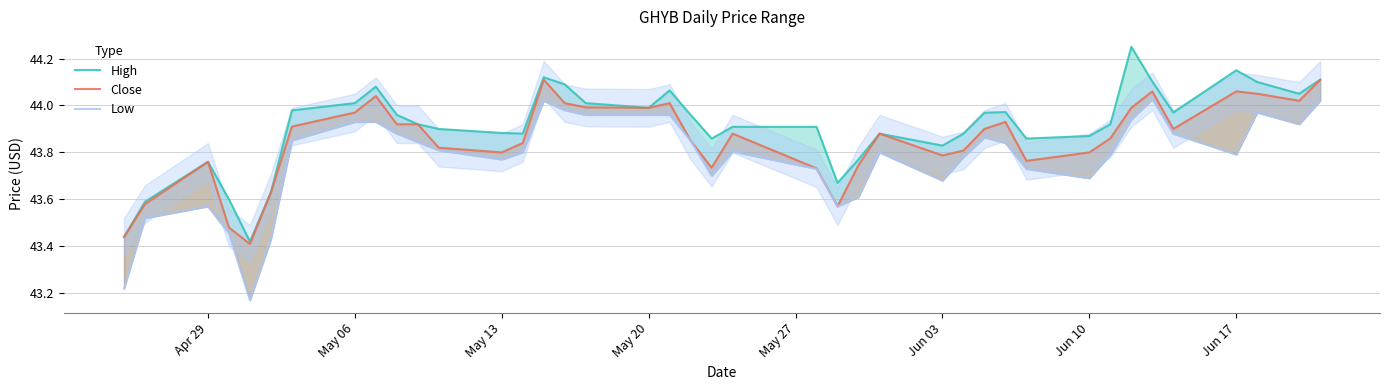

Reading left to right, extract all data points from this chart.

High: 43.4	43.6	43.8	43.6	43.4	43.6	44.0	44.0	44.1	44.0	43.9	43.9	43.9	43.9	44.1	44.1	44.0	44.0	44.1	44.0	43.9	43.9	43.9	43.7	43.8	43.9	43.8	43.9	44.0	44.0	43.9	43.9	43.9	44.2	44.1	44.0	44.2	44.1	44.0	44.1
Close: 43.4	43.6	43.8	43.5	43.4	43.6	43.9	44.0	44.0	43.9	43.9	43.8	43.8	43.8	44.1	44.0	44.0	44.0	44.0	43.8	43.7	43.9	43.7	43.6	43.7	43.9	43.8	43.8	43.9	43.9	43.8	43.8	43.9	44.0	44.1	43.9	44.1	44.0	44.0	44.1
Low: 43.2	43.5	43.6	43.5	43.2	43.4	43.9	43.9	43.9	43.9	43.8	43.8	43.8	43.8	44.0	44.0	44.0	44.0	44.0	43.8	43.7	43.8	43.7	43.6	43.6	43.8	43.7	43.8	43.9	43.8	43.7	43.7	43.8	43.9	44.0	43.9	43.8	44.0	43.9	44.0